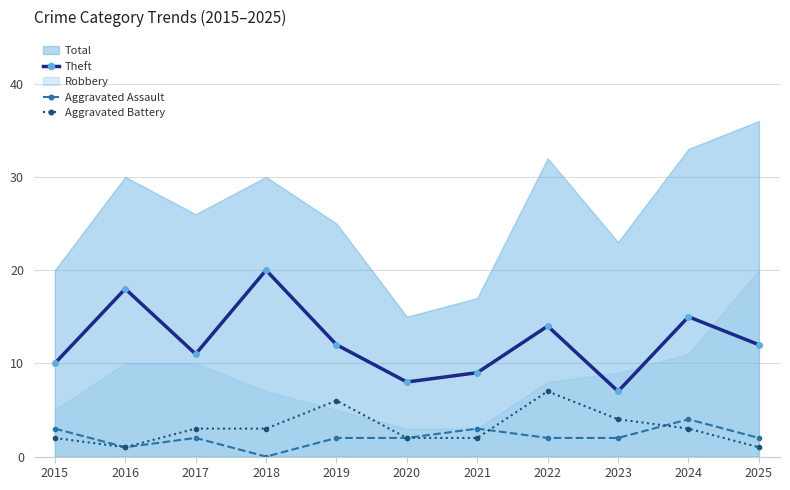

What is the value of the Aggravated Assault point at the 7th from the left?

3